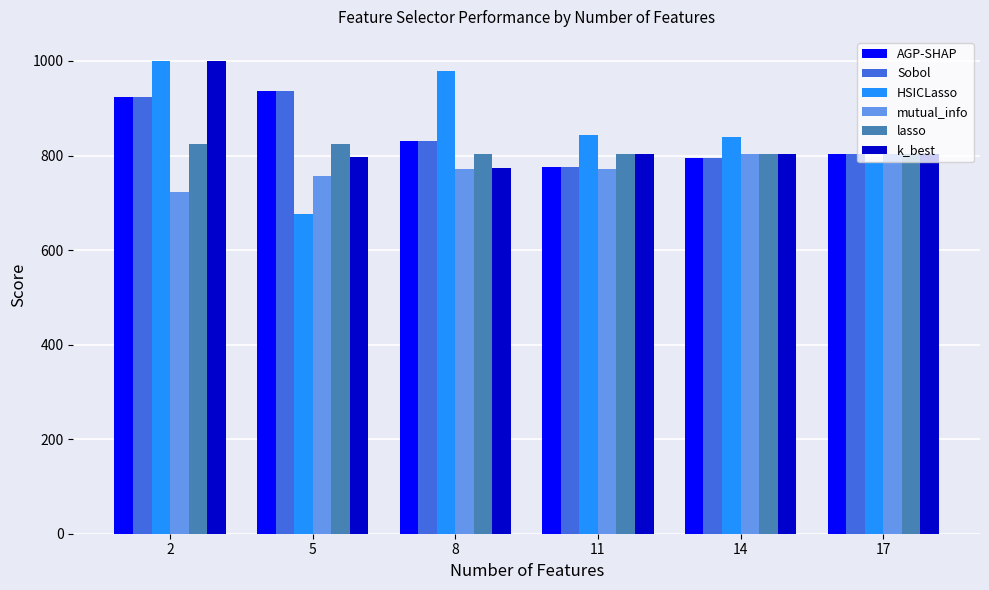

Is the value of HSICLasso at 2 greater than the value of lasso at 2?

Yes